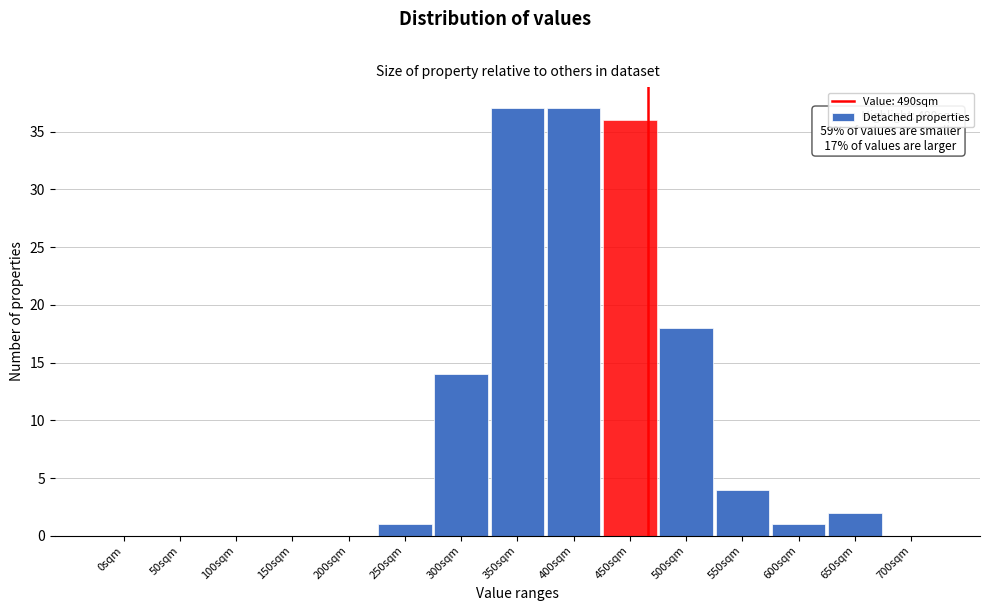

Reading right to left, list all the values displayed in this chart.

700sqm=0	650sqm=2	600sqm=1	550sqm=4	500sqm=18	450sqm=36	400sqm=37	350sqm=37	300sqm=14	250sqm=1	200sqm=0	150sqm=0	100sqm=0	50sqm=0	0sqm=0